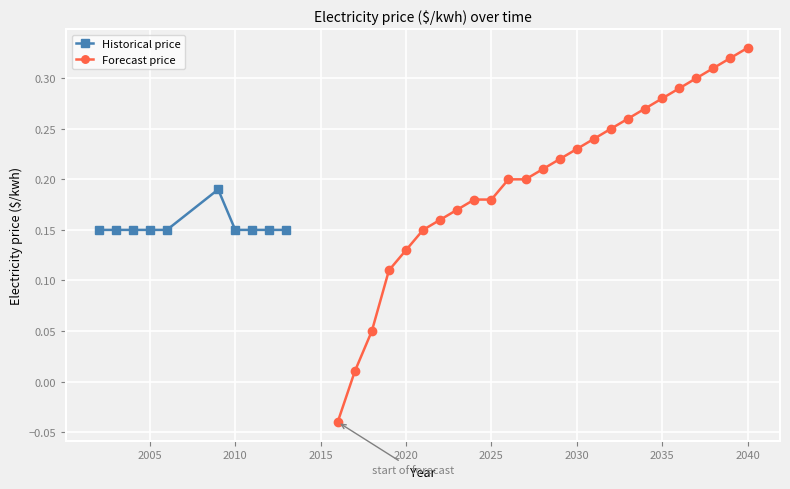

How many Historical price values are between 0 and 1?

10